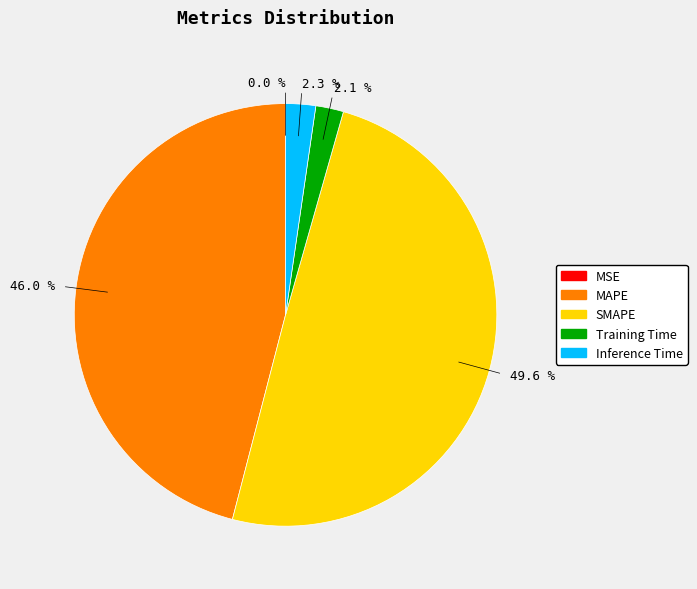

Approximately how many times larger is the value at 49.6 % compared to 46.0 %?

1.1